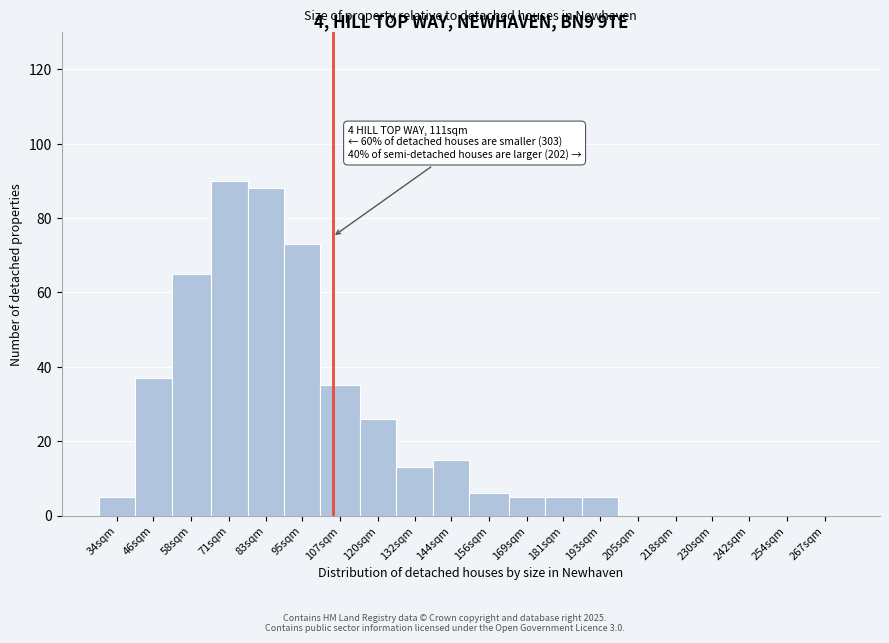

Reading left to right, extract all data points from this chart.

34sqm=5	46sqm=37	58sqm=65	71sqm=90	83sqm=88	95sqm=73	107sqm=35	120sqm=26	132sqm=13	144sqm=15	156sqm=6	169sqm=5	181sqm=5	193sqm=5	205sqm=0	218sqm=0	230sqm=0	242sqm=0	254sqm=0	267sqm=0